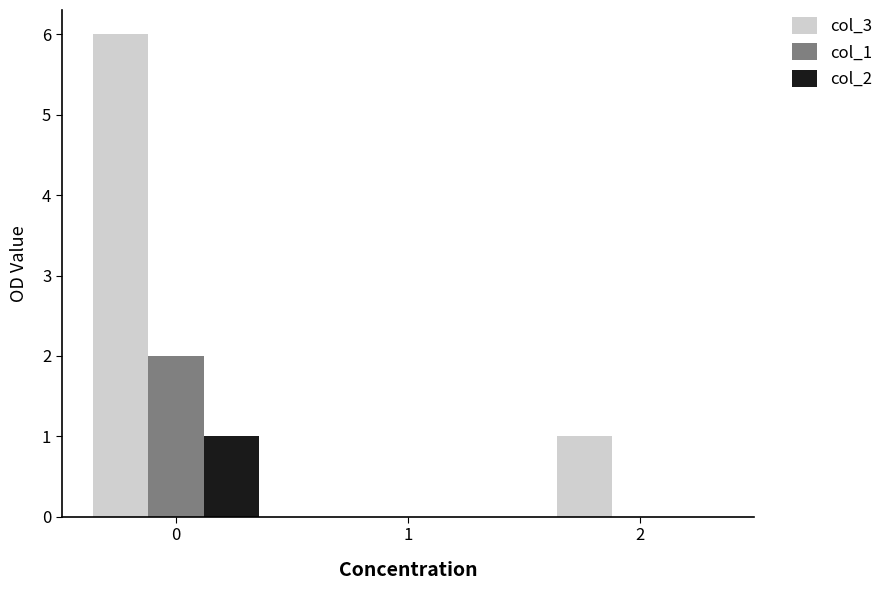

Between 0 and 2, which series saw the biggest shift?

col_3